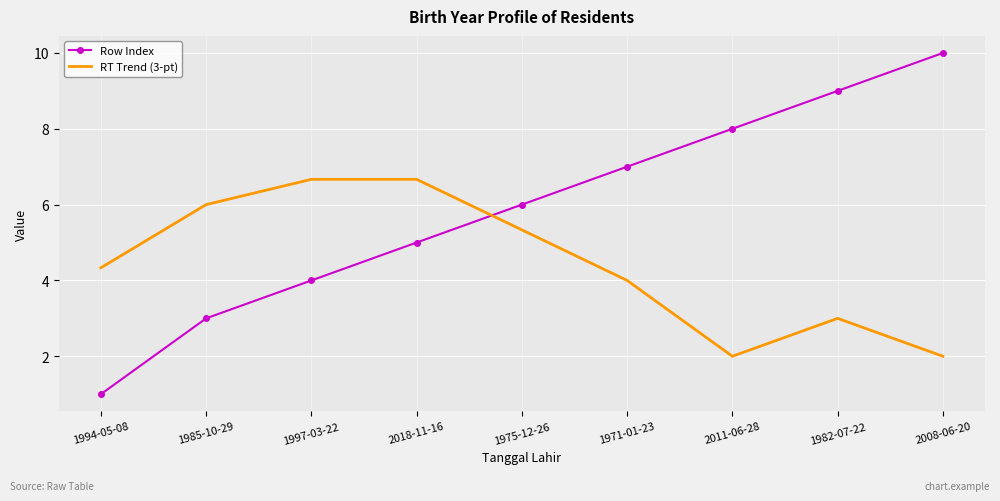

What is the spread (max minus min) of values at 1997-03-22?

2.7